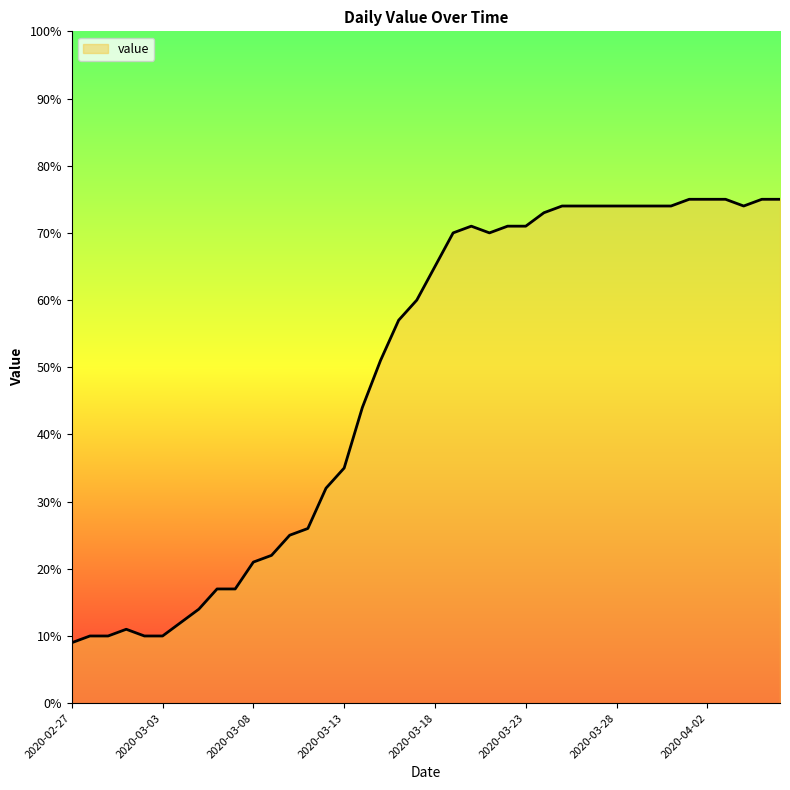

Reading right to left, what are all the values shown in this chart?

75	75	74	75	75	75	74	74	74	74	74	74	74	73	71	71	70	71	70	65	60	57	51	44	35	32	26	25	22	21	17	17	14	12	10	10	11	10	10	9